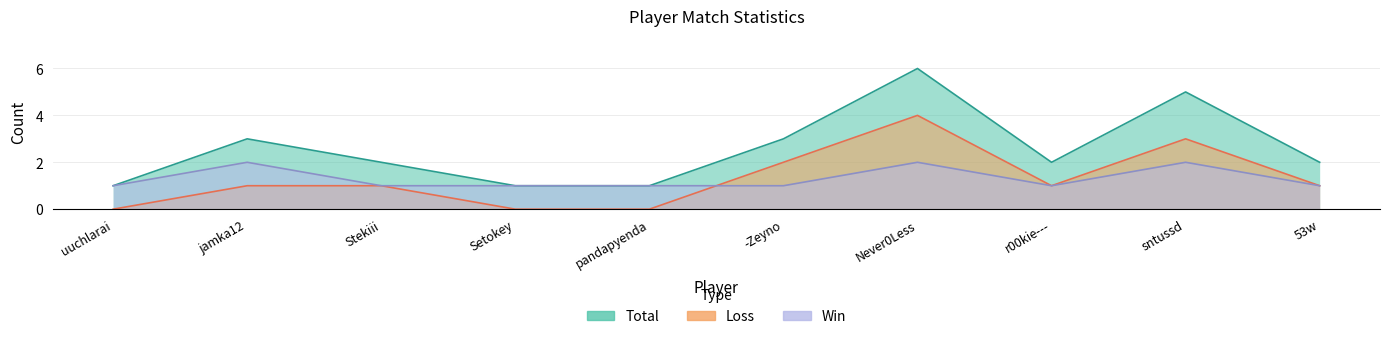

Is the value of Win at 53w greater than the value of Total at Never0Less?

No